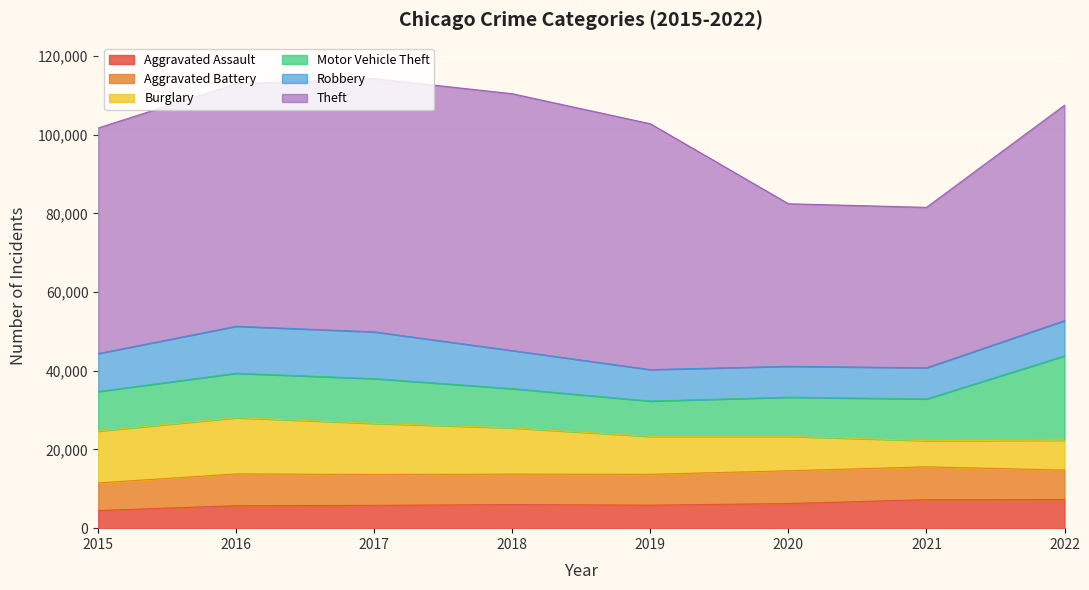

True or false: Aggravated Assault and Theft cross at least once.

False